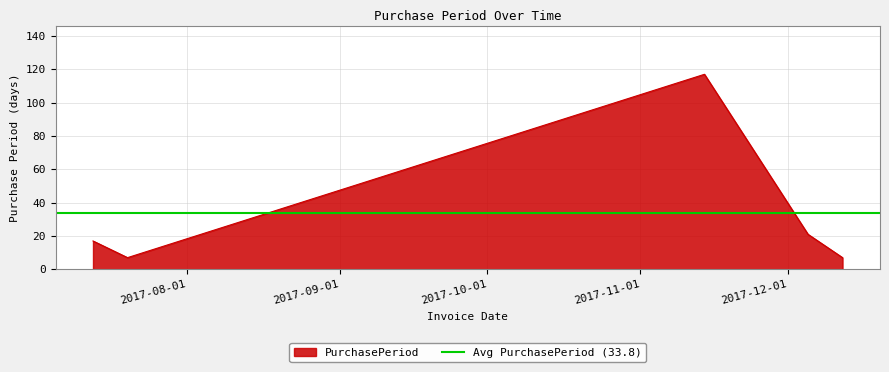

What is the value of the 4th point from the left?

21